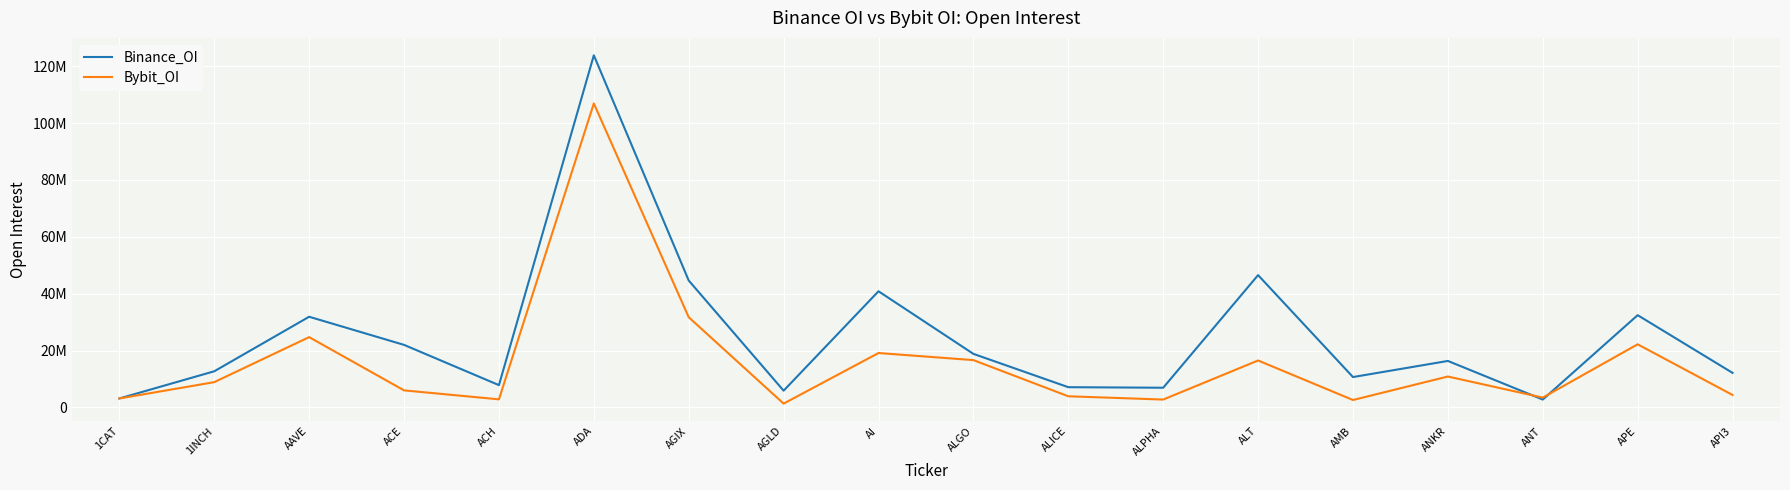

True or false: Binance_OI has more than 0 points higher than both neighbors.

True